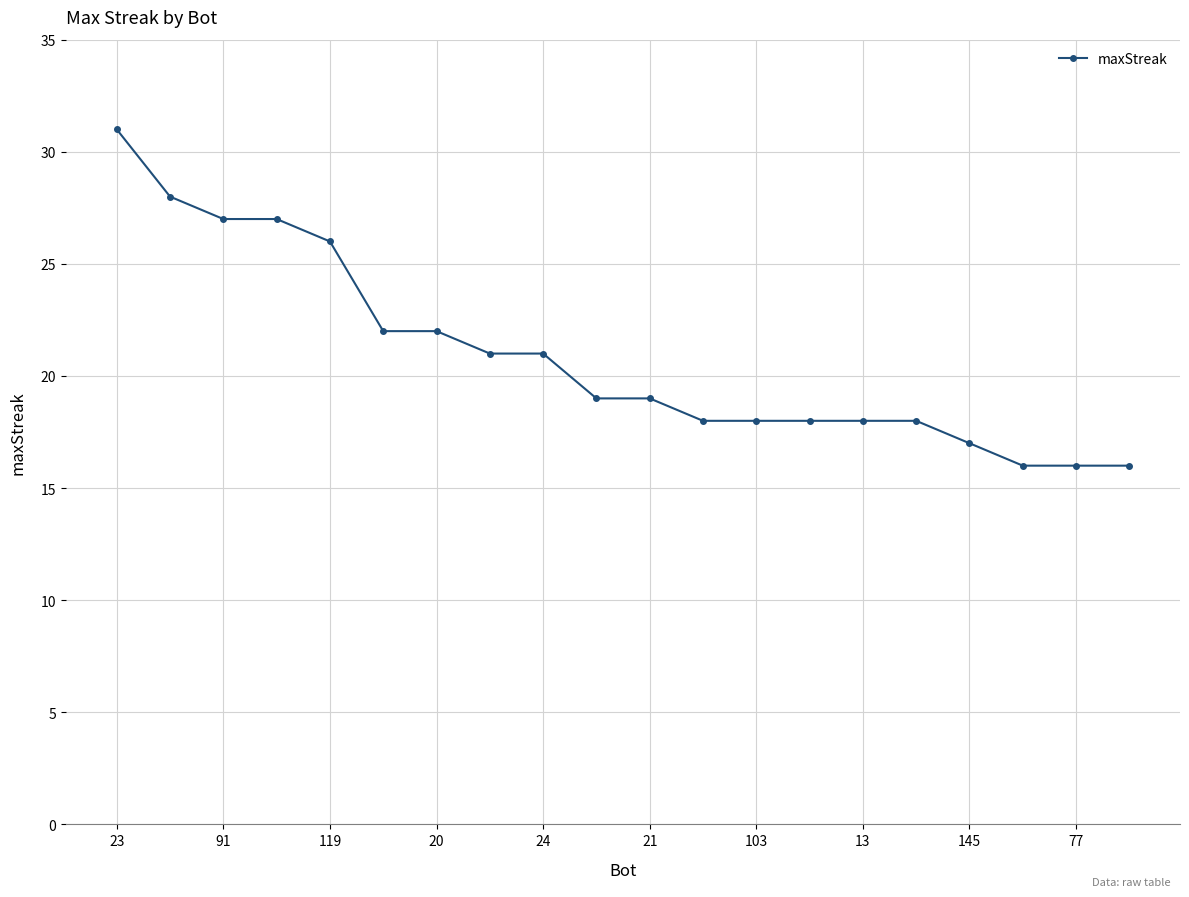

What is the greatest value displayed?

31